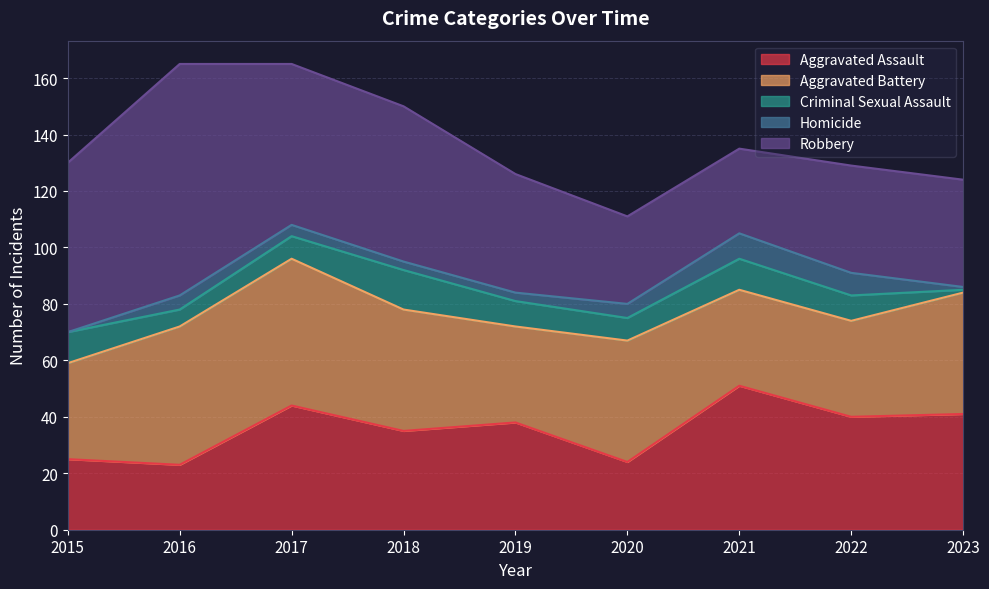

What is the value of the Aggravated Battery point at the 8th from the left?

34